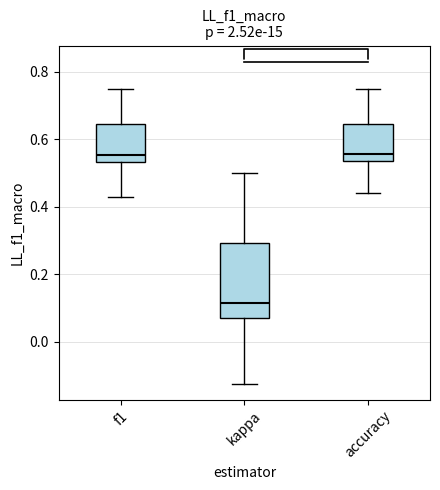

Reading left to right, read every box against the y-axis: the position of its median line, the range the box covers, and the ends of its whiskers. The values are not printed on the chart, so give them approximately, as read against the axis.

f1: median 0.56, box 0.54 to 0.64, whiskers 0.42 to 0.76
kappa: median 0.12, box 0.06 to 0.30, whiskers -0.12 to 0.50
accuracy: median 0.56, box 0.54 to 0.64, whiskers 0.44 to 0.76